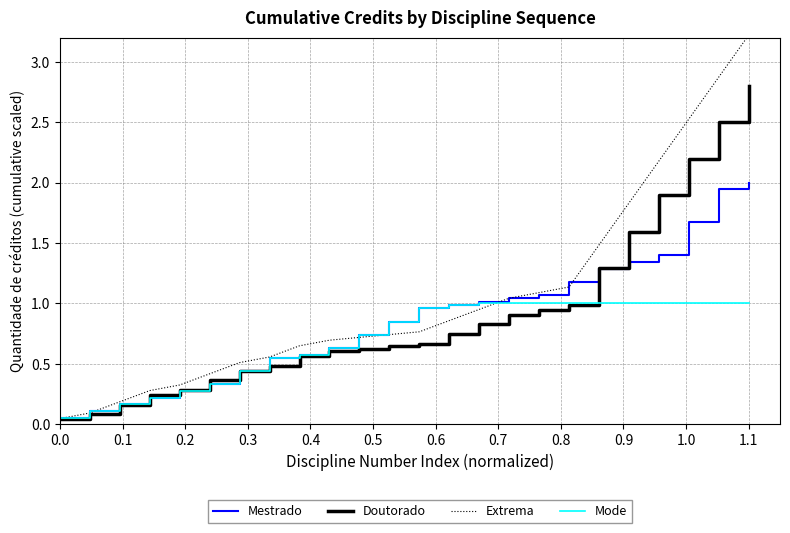

What is the highest value of the Doutorado series?

2.8